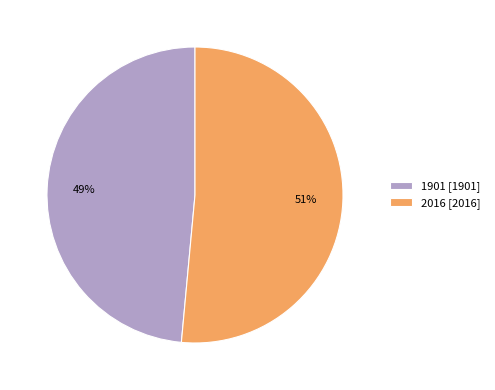

To the nearest percent, what is the average slice percentage?

50%